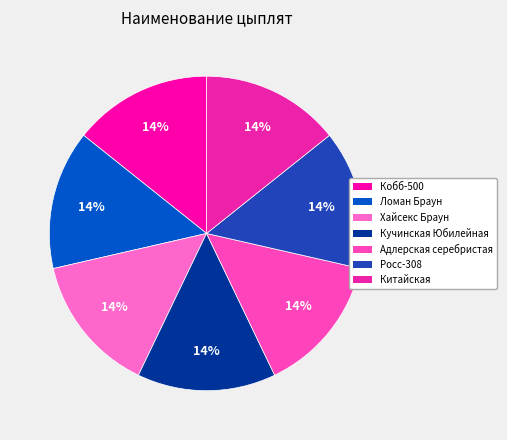

Which category has the biggest portion of the pie?

Цыплята породы Адлерская серебристая